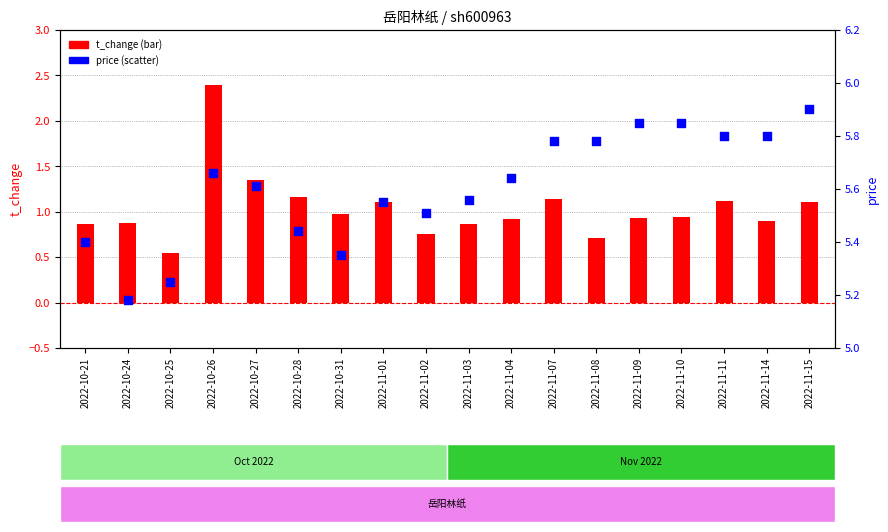

Which series has the largest Y range (max minus min)?

t_change